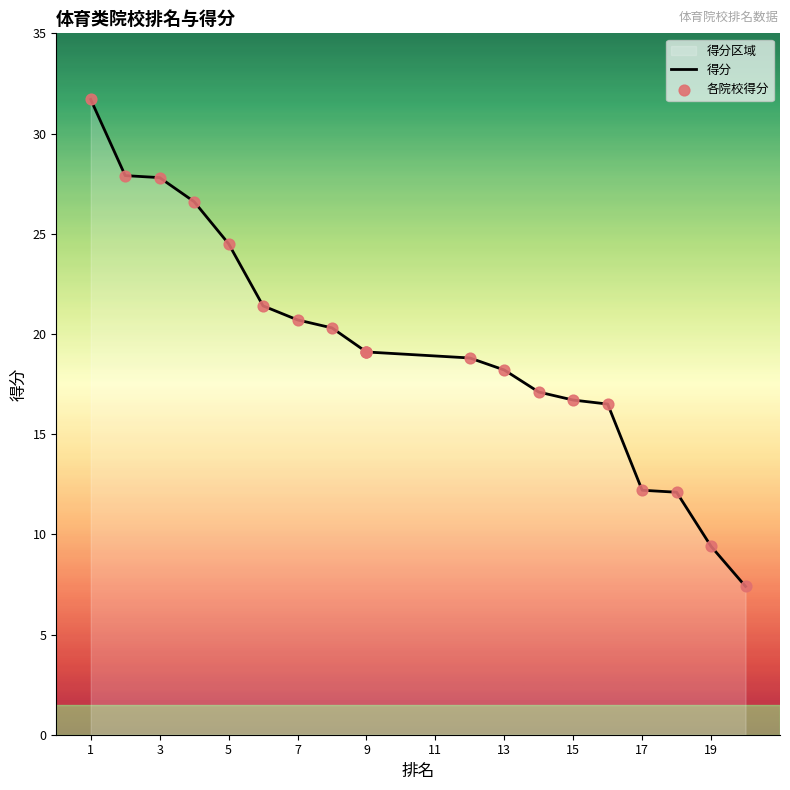

Which series reaches the minimum Y coordinate?

得分